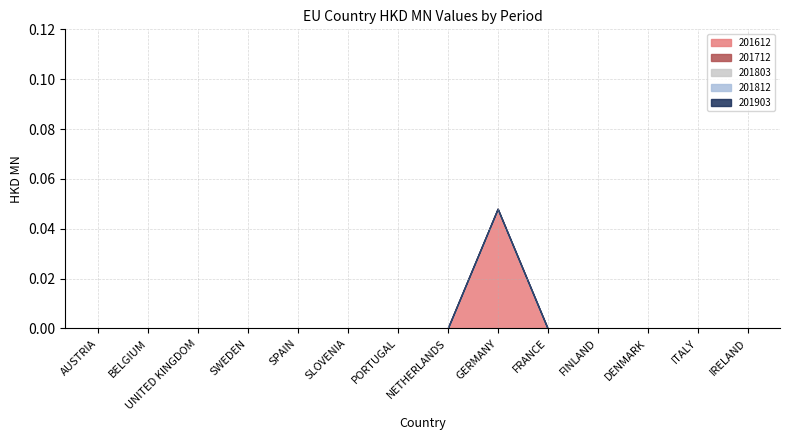

What is the label of the 4th point from the right?

FINLAND